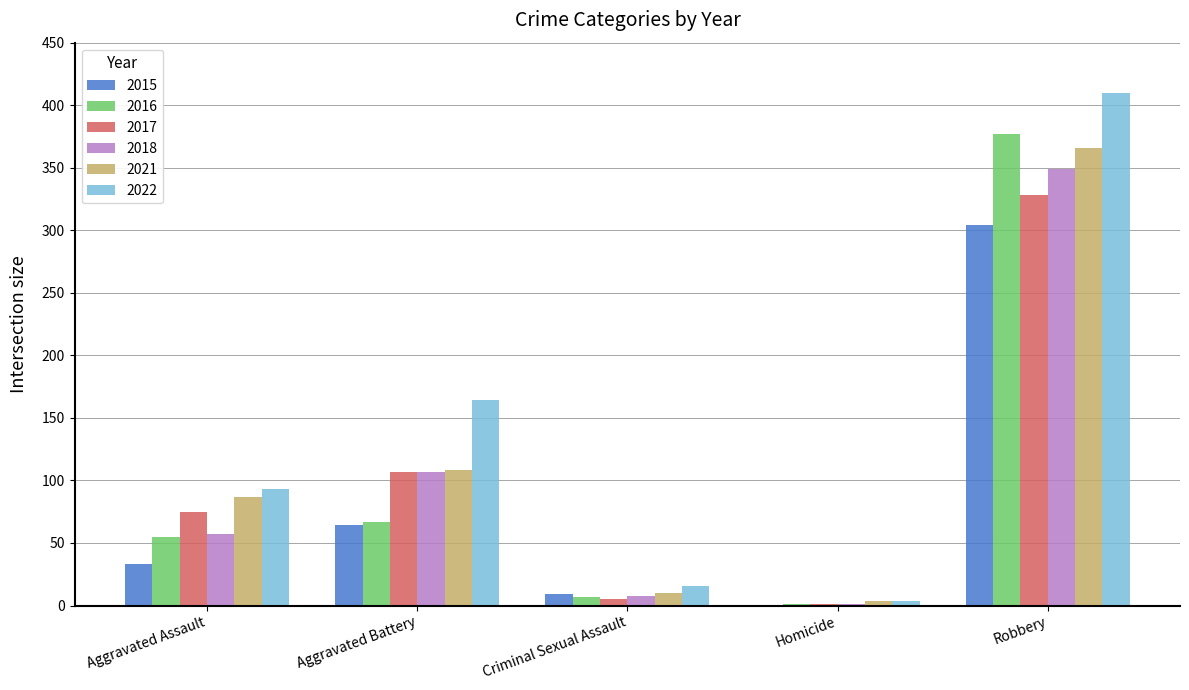

Reading left to right, list all the values displayed in this chart.

2015: Aggravated Assault=33	Aggravated Battery=64	Criminal Sexual Assault=9	Homicide=0	Robbery=304
2016: Aggravated Assault=55	Aggravated Battery=67	Criminal Sexual Assault=7	Homicide=1	Robbery=377
2017: Aggravated Assault=75	Aggravated Battery=107	Criminal Sexual Assault=5	Homicide=1	Robbery=328
2018: Aggravated Assault=57	Aggravated Battery=107	Criminal Sexual Assault=8	Homicide=1	Robbery=349
2021: Aggravated Assault=87	Aggravated Battery=108	Criminal Sexual Assault=10	Homicide=4	Robbery=366
2022: Aggravated Assault=93	Aggravated Battery=164	Criminal Sexual Assault=16	Homicide=4	Robbery=410